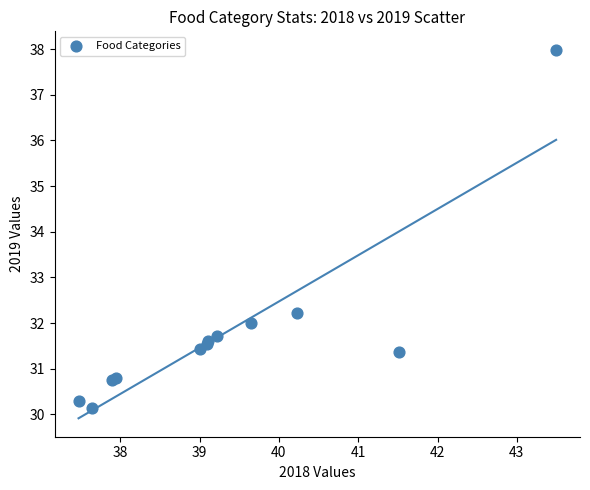

What Y value in the scatter plot is closest to 34?

32.2